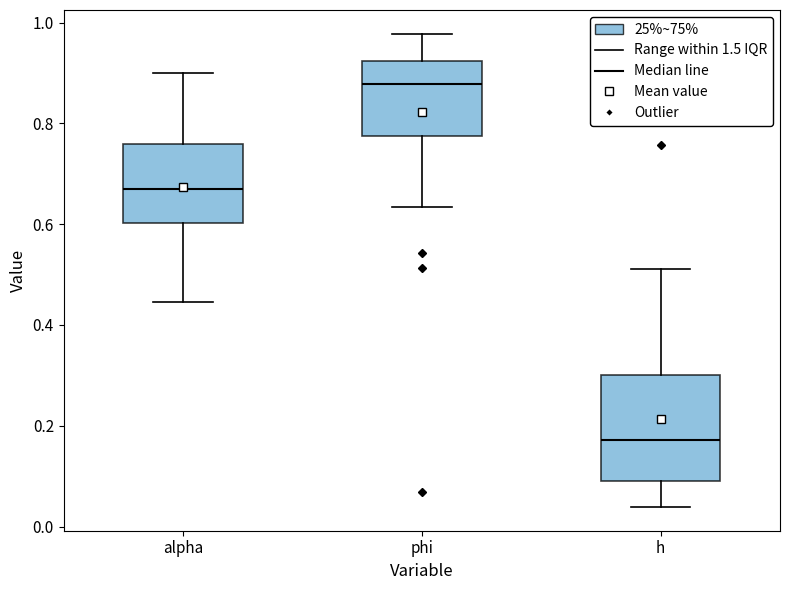

Reading left to right, transcribe this box plot: for each box, give where its median line is, the range the box spans, and where its two whiskers end, as read against the y-axis. The values are not printed on the chart, so give them approximately, as read against the axis.

alpha: median 0.68, box 0.60 to 0.76, whiskers 0.44 to 0.90
phi: median 0.88, box 0.78 to 0.92, whiskers 0.64 to 0.98
h: median 0.18, box 0.08 to 0.30, whiskers 0.04 to 0.52